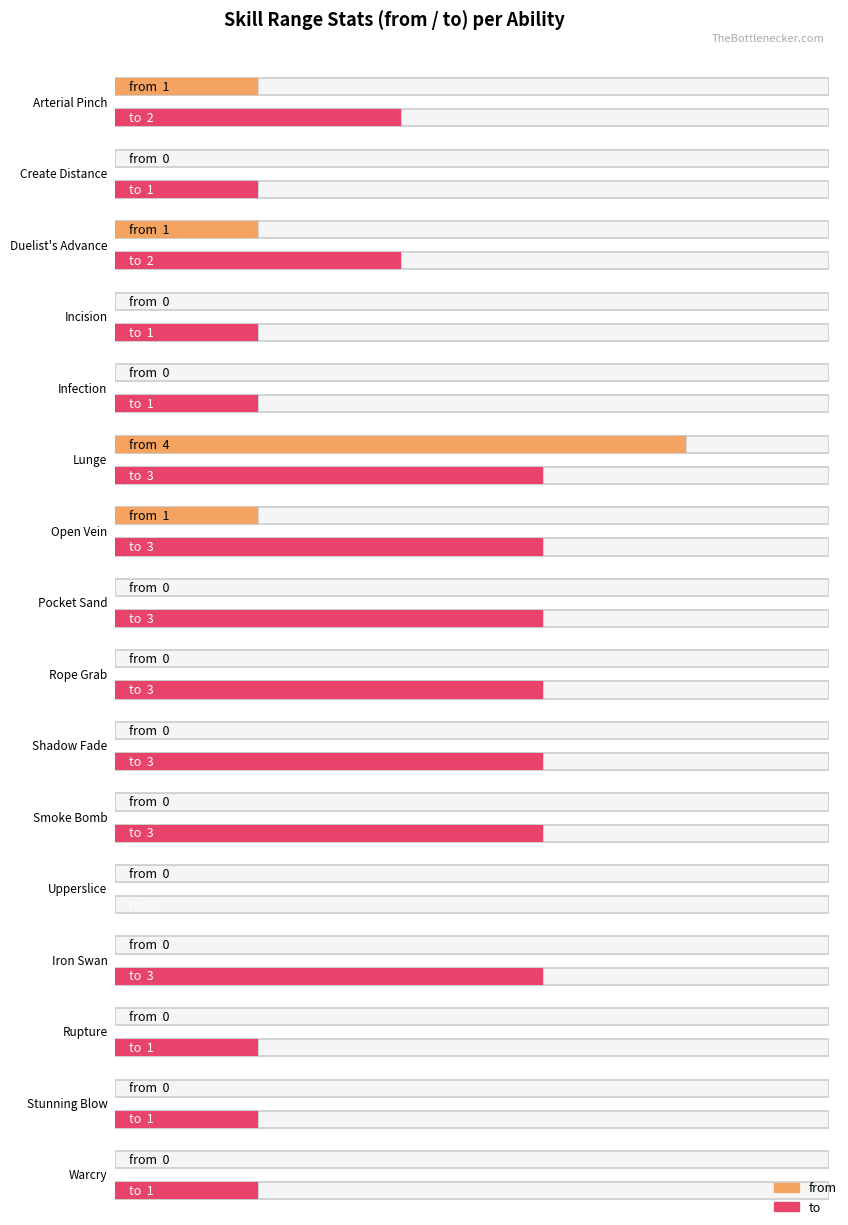

What is the difference between the highest and lowest values at Pocket Sand?

3